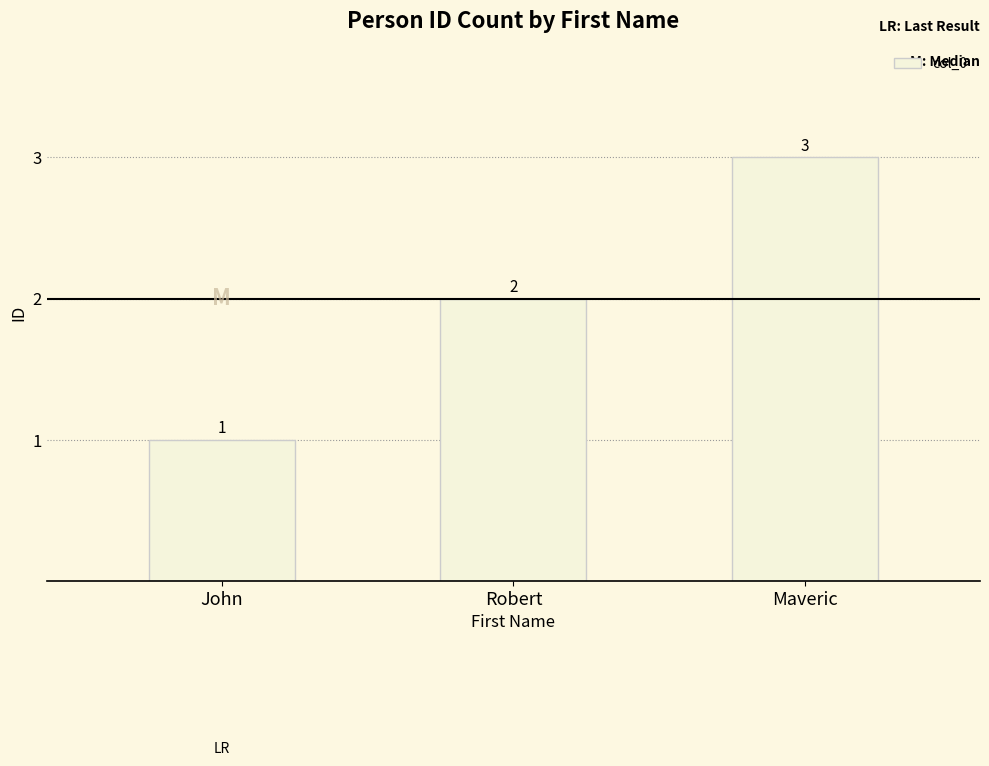

What is the greatest value displayed?

3